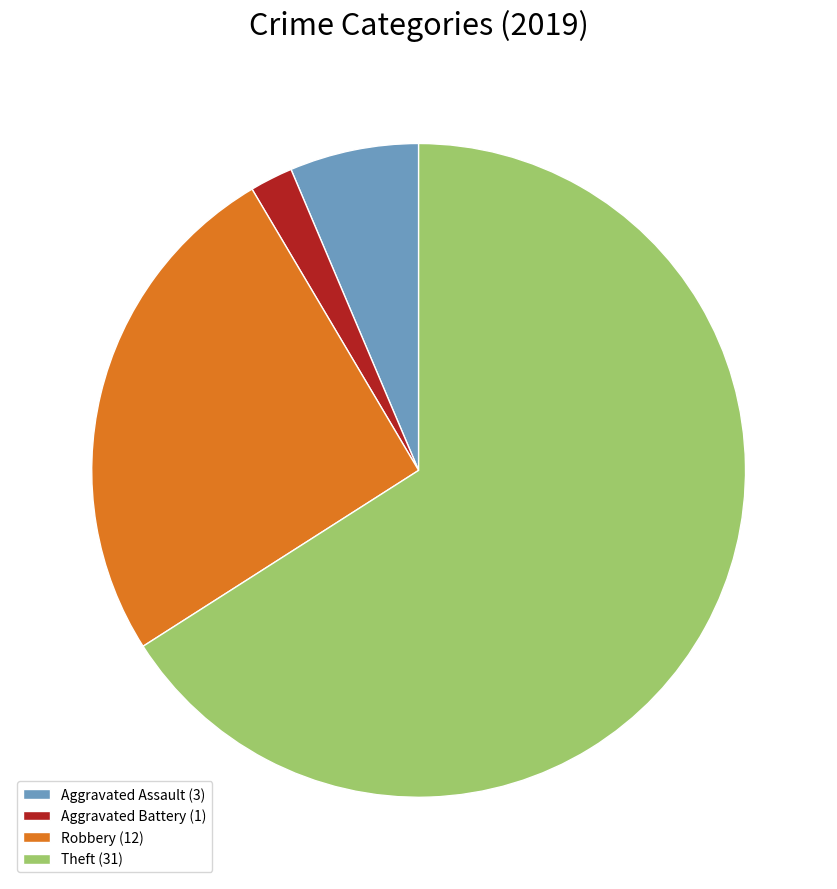

Do Theft (31) and Aggravated Assault (3) together represent more than half of the pie?

Yes